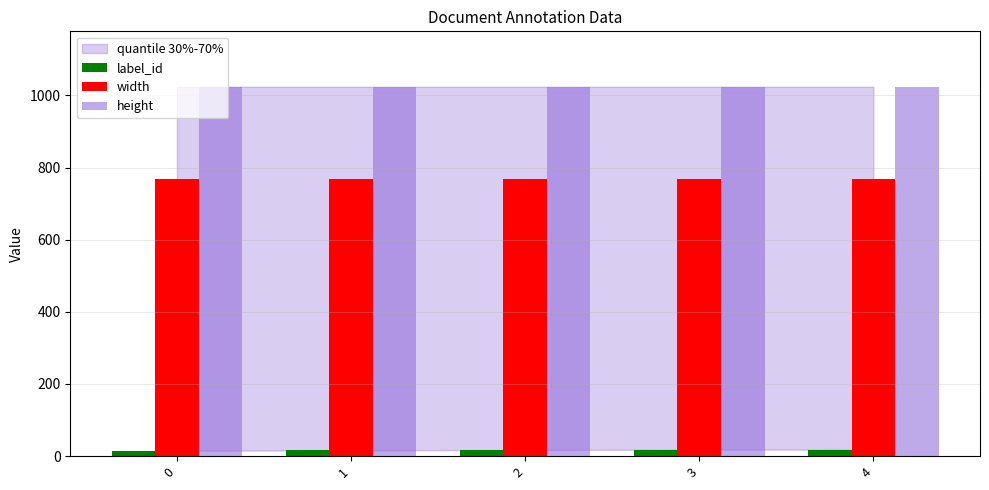

What is the average value of the height series?

1024